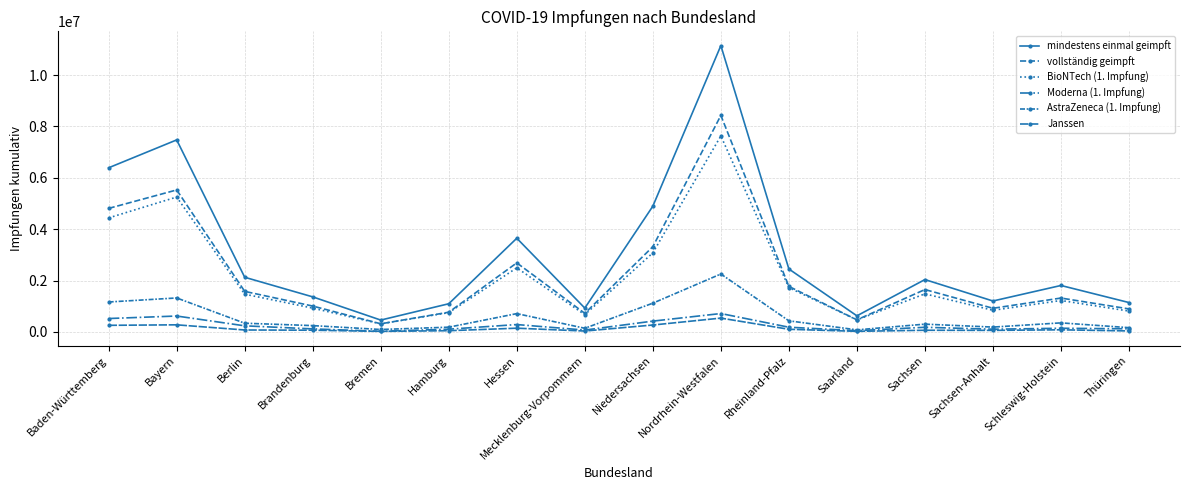

True or false: BioNTech (1. Impfung) has a value of 3028255 at Baden-Württemberg.

False